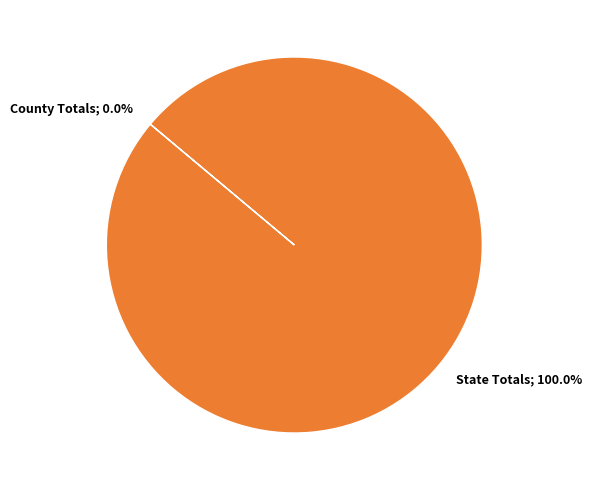

Is there a majority slice in this chart?

Yes